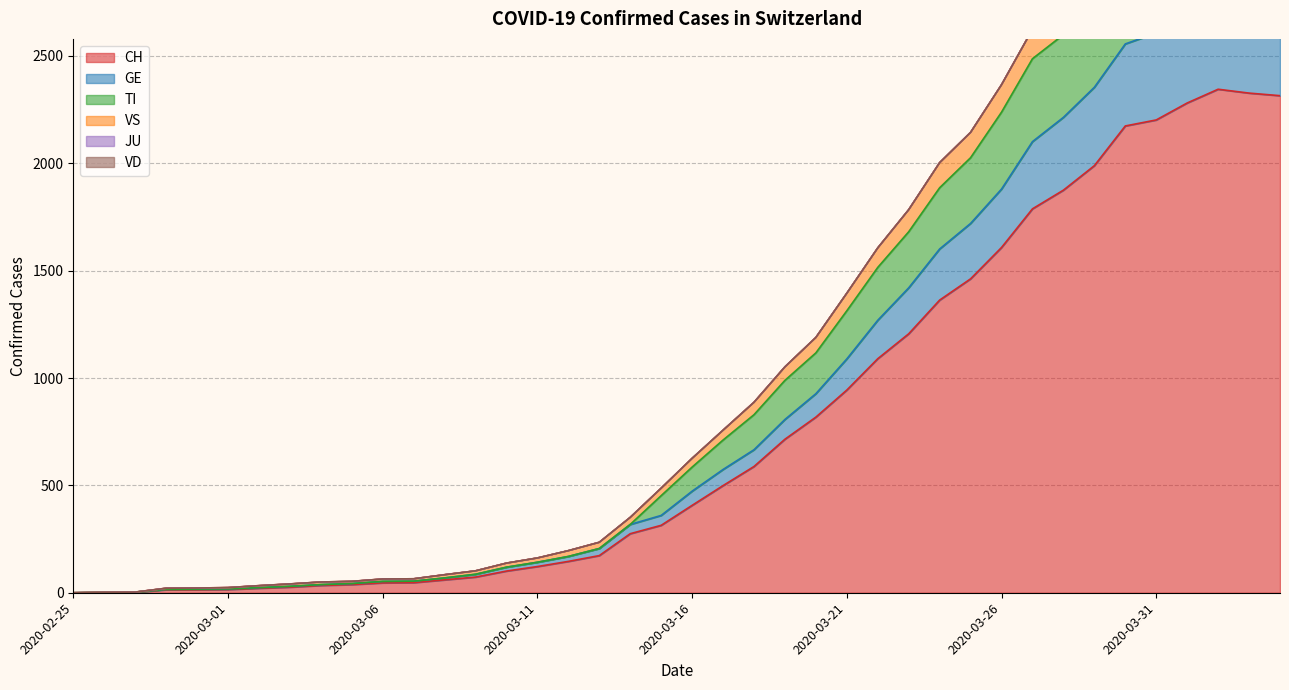

What is the label of the 6th point from the right?

2020-03-30